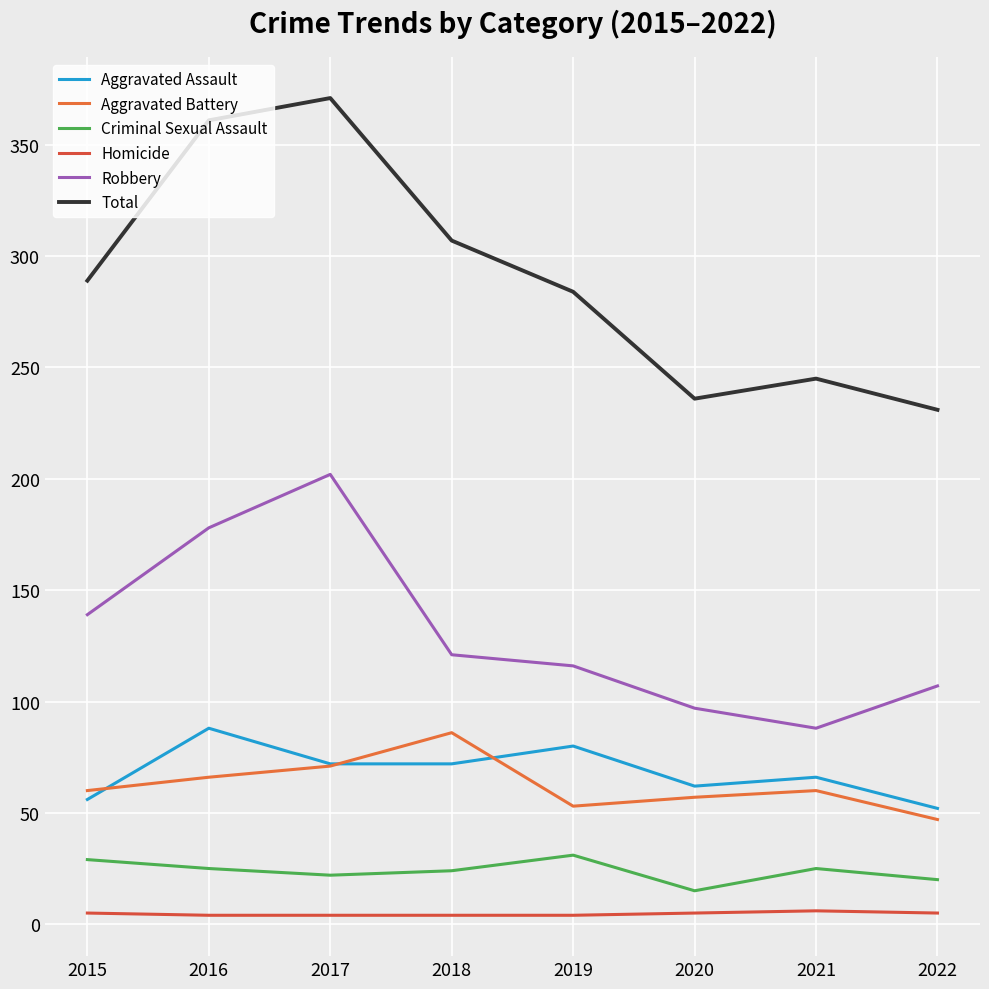

Is the value of Aggravated Battery at 2017 greater than the value of Robbery at 2015?

No